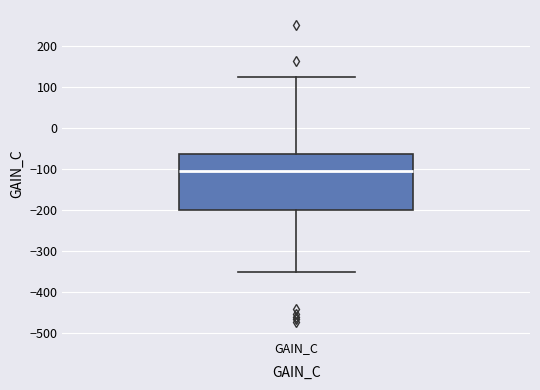

Where is the lower edge of the box for GAIN_C on the y-axis? The values are not printed on the chart, so give them approximately, as read against the axis.

-200